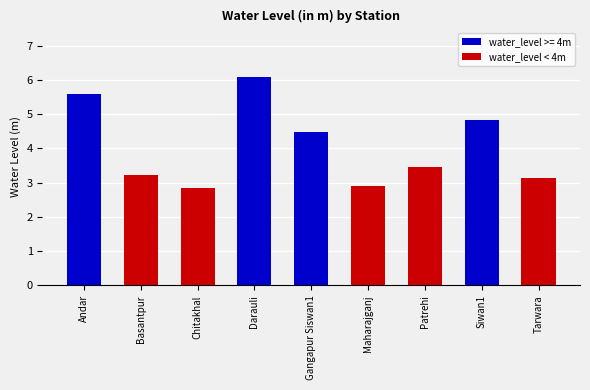

Reading left to right, list all the values displayed in this chart.

5.6	3.2	2.8	6.1	4.5	2.9	3.5	4.8	3.1